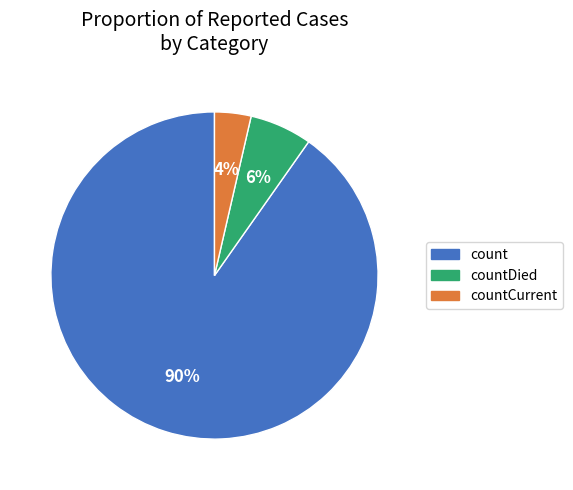

How many slices are in this pie chart?

3